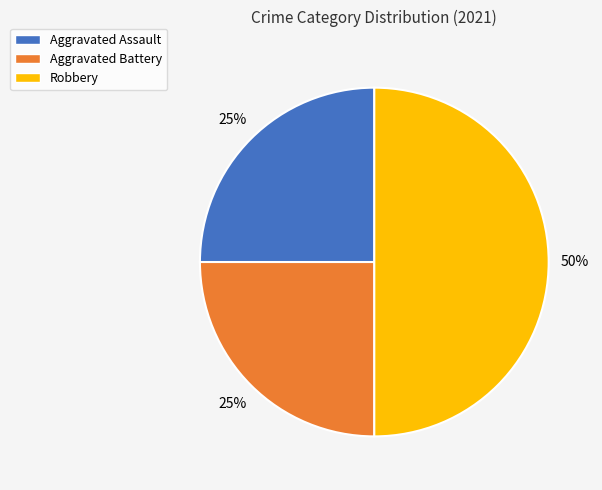

To the nearest percent, what is the average slice percentage?

33%